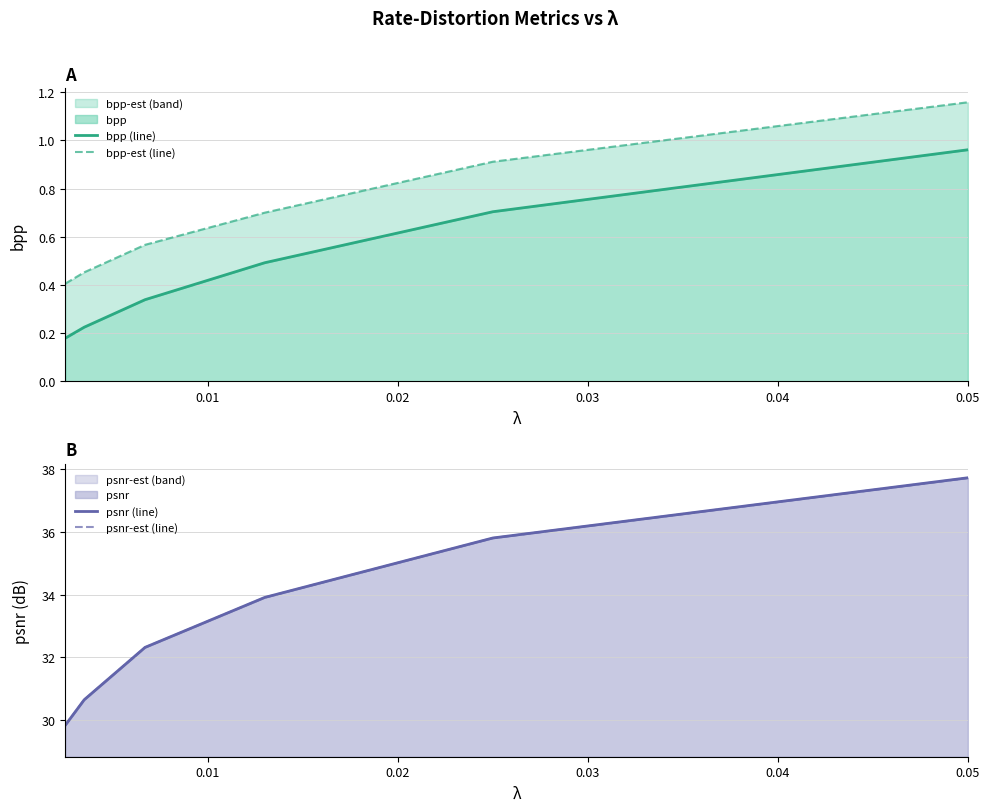

How many values in the psnr (line) series exceed 33?

3